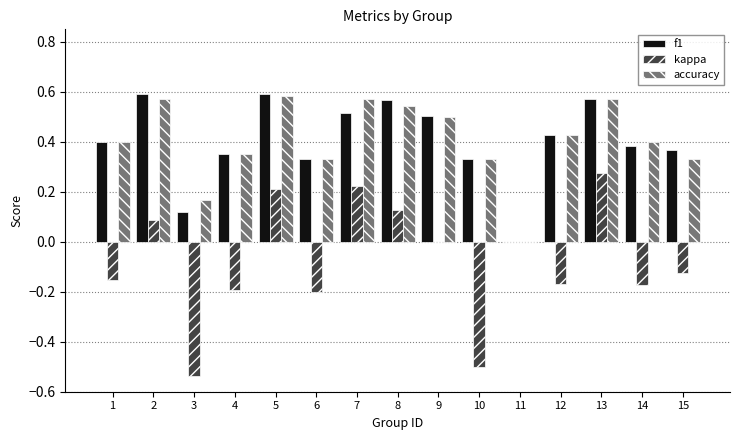

What is the sum of all f1 values?

6.1